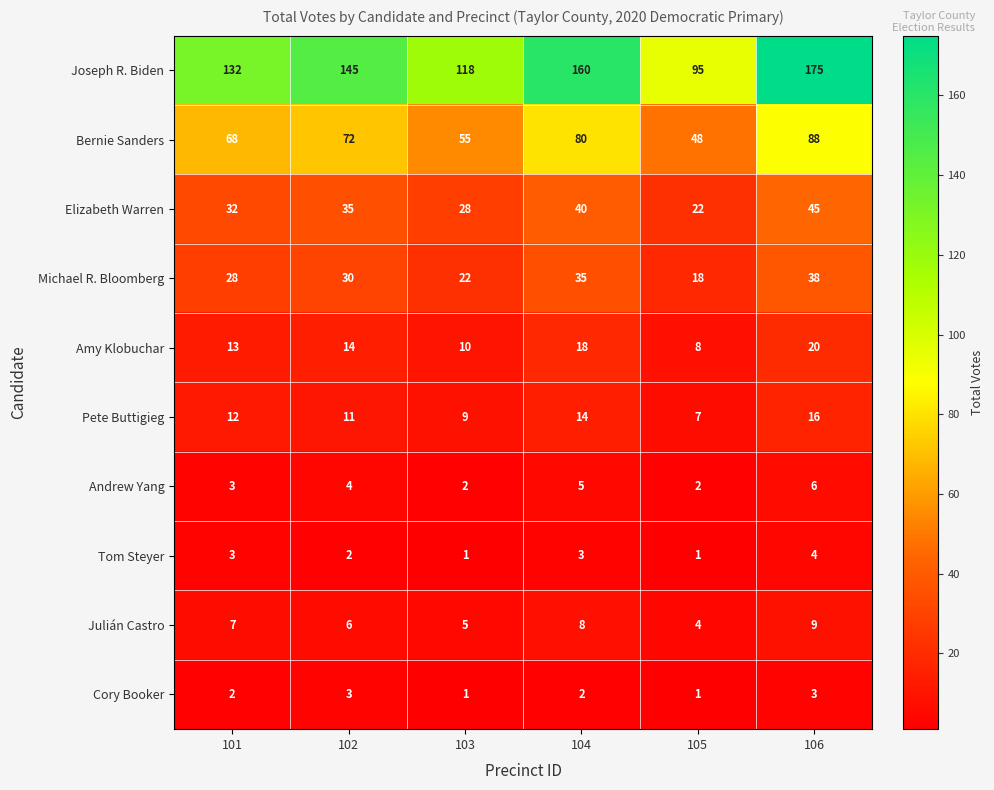

Which category has the lowest value in the Elizabeth Warren series?

105